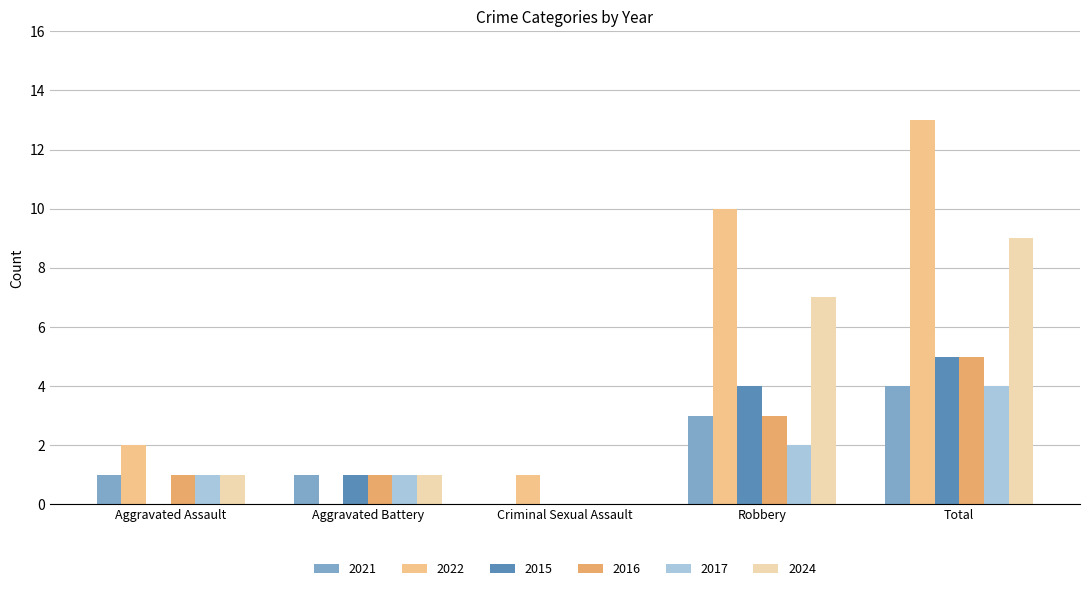

Between Aggravated Assault and Robbery, which series saw the biggest shift?

2022